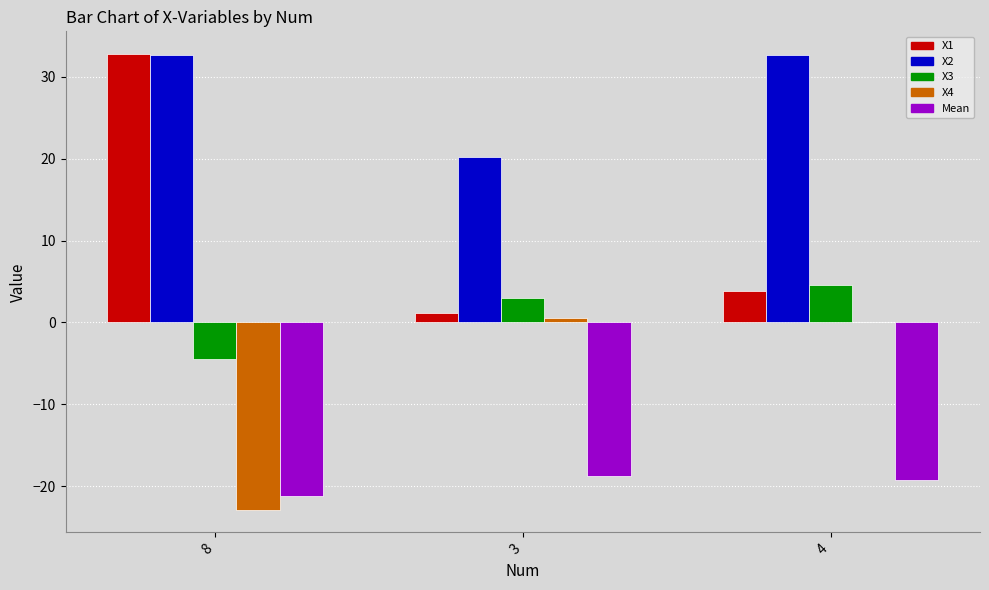

What is the highest value of the X1 series?

32.8